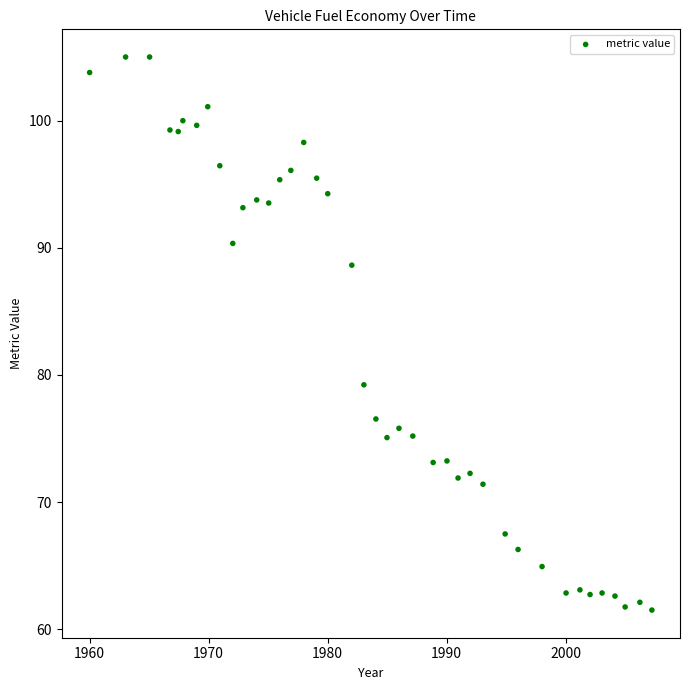

What Y value in the scatter plot is closest to 83?

79.2